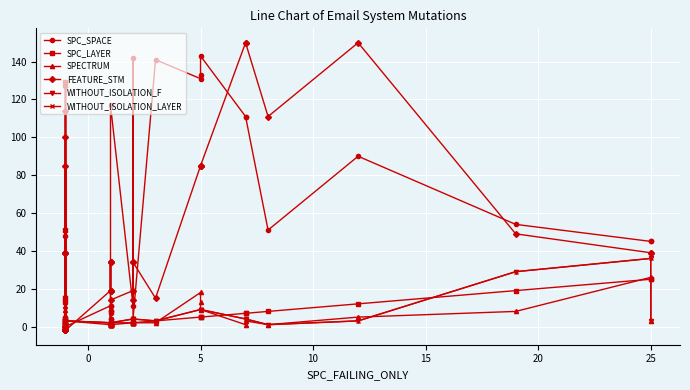

Rank the series at 30 from highest to lowest value.

SPC_LAYER, WITHOUT_ISOLATION_F, WITHOUT_ISOLATION_LAYER, SPECTRUM, SPC_SPACE, FEATURE_STM